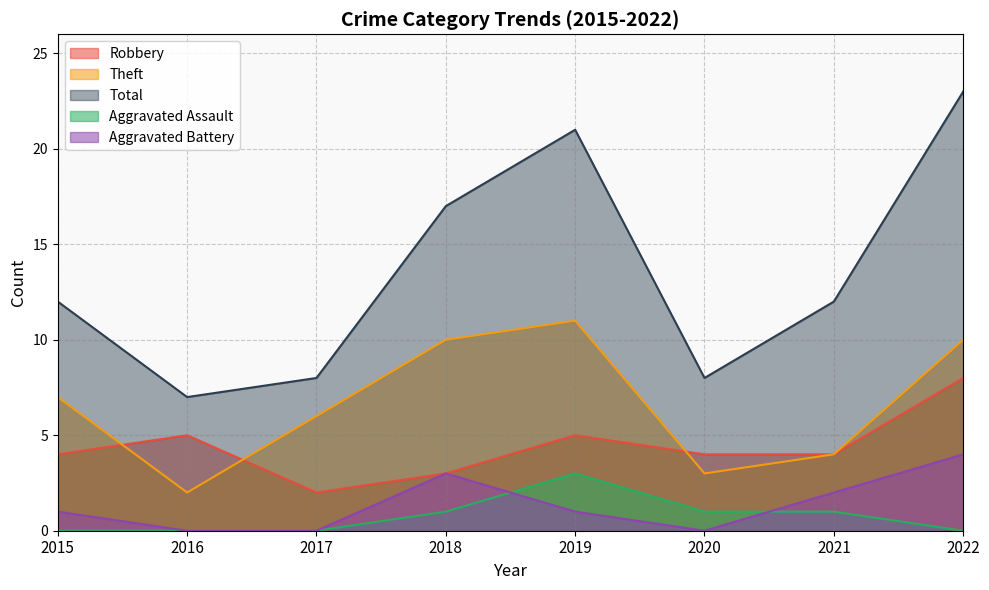

Reading left to right, transcribe all the data shown in this chart.

Robbery: 2015=4	2016=5	2017=2	2018=3	2019=5	2020=4	2021=4	2022=8
Theft: 2015=7	2016=2	2017=6	2018=10	2019=11	2020=3	2021=4	2022=10
Total: 2015=12	2016=7	2017=8	2018=17	2019=21	2020=8	2021=12	2022=23
Aggravated Assault: 2015=0	2016=0	2017=0	2018=1	2019=3	2020=1	2021=1	2022=0
Aggravated Battery: 2015=1	2016=0	2017=0	2018=3	2019=1	2020=0	2021=2	2022=4